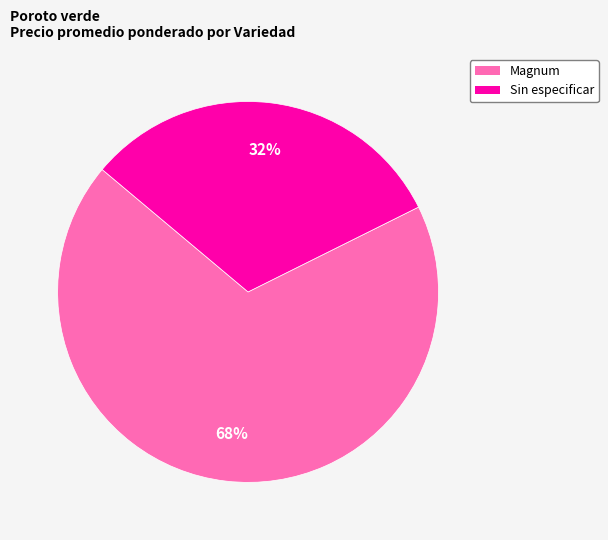

Count the number of slices in the pie.

2